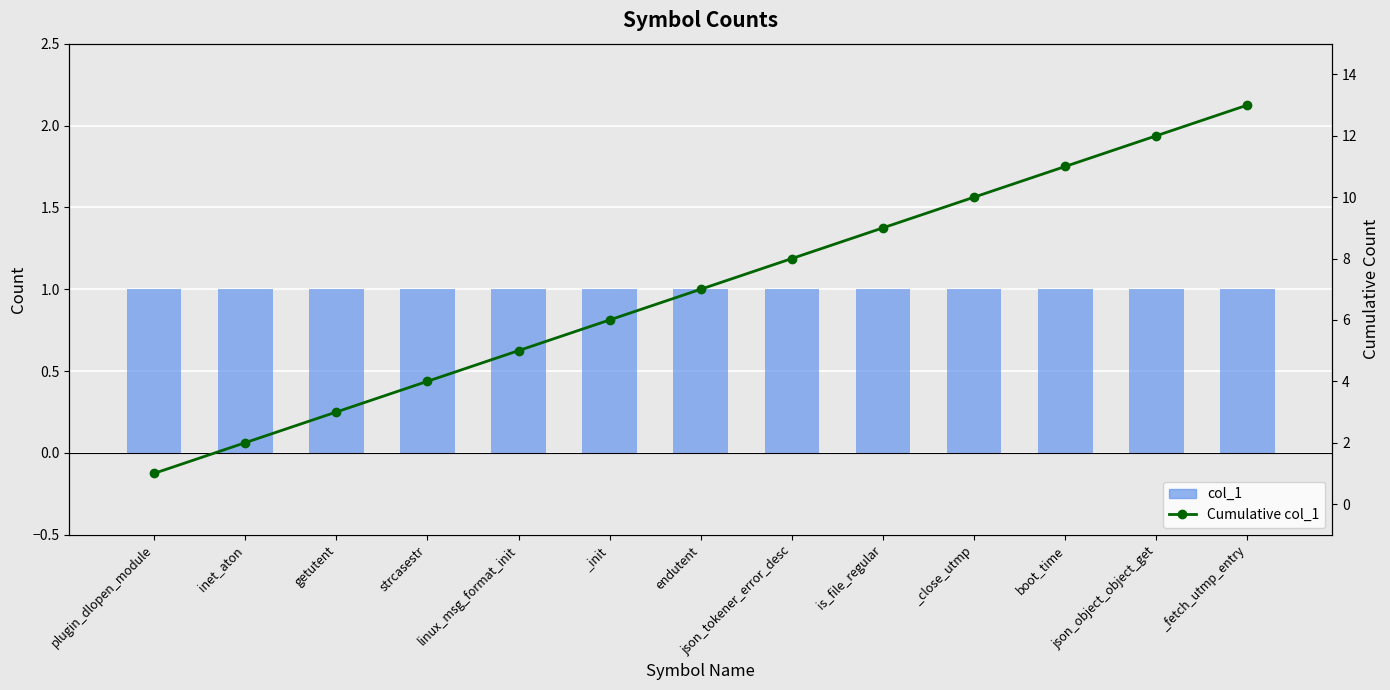

Which has a higher value, boot_time or endutent?

boot_time